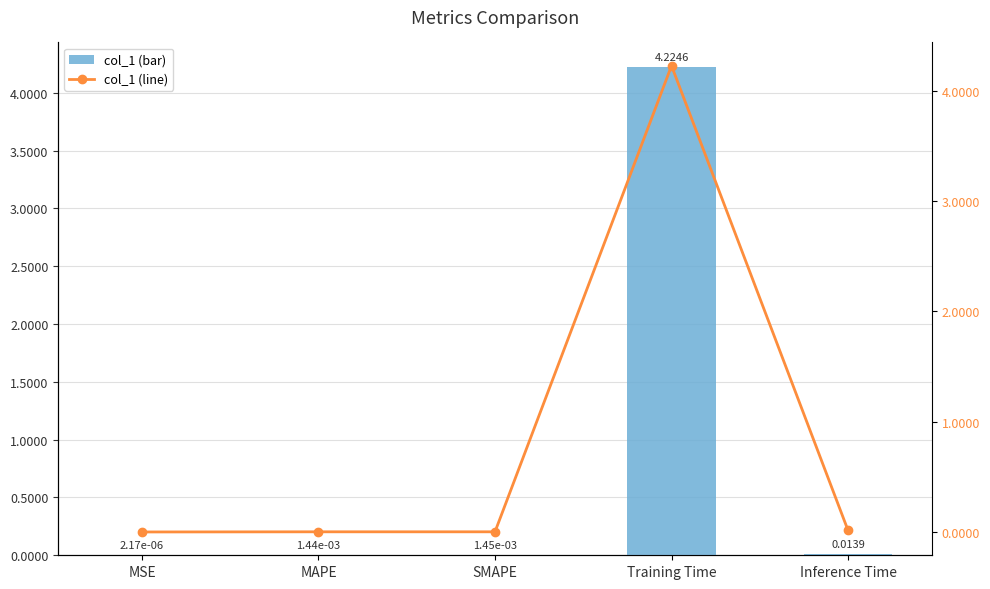

Rank the series by their maximum value, from lowest to highest.

col_1, col_1 (line)